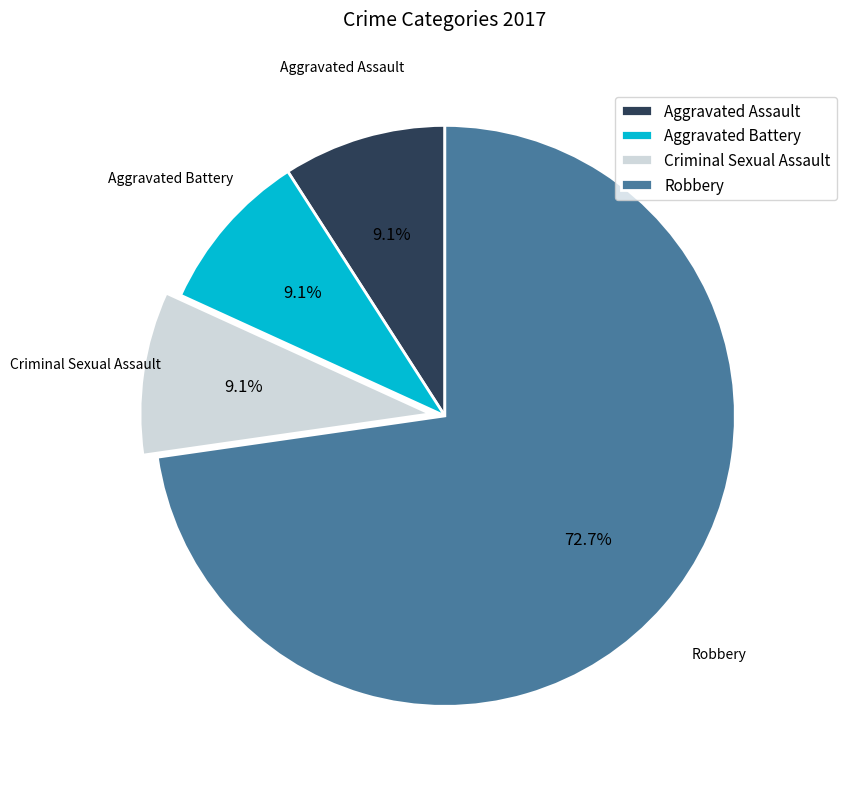

To the nearest percent, what is the difference between the largest and smallest slice percentages?

64%